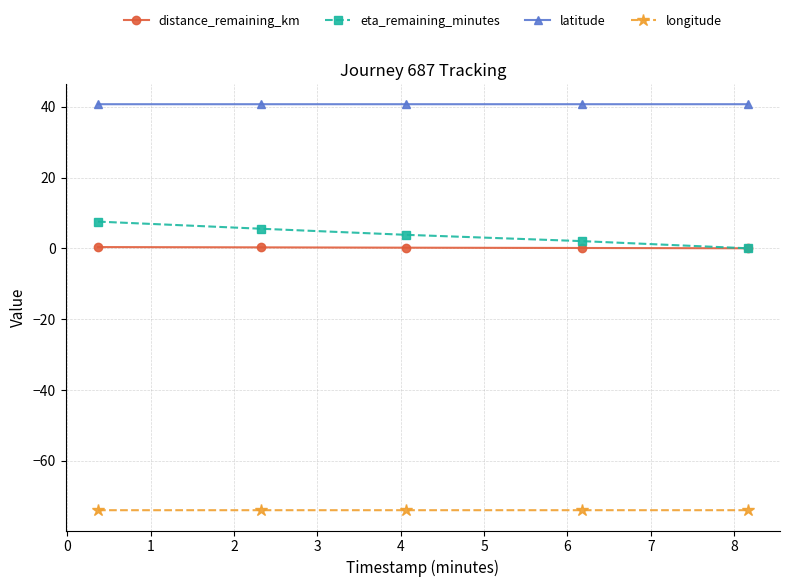

True or false: eta_remaining_minutes and latitude cross at least once.

False